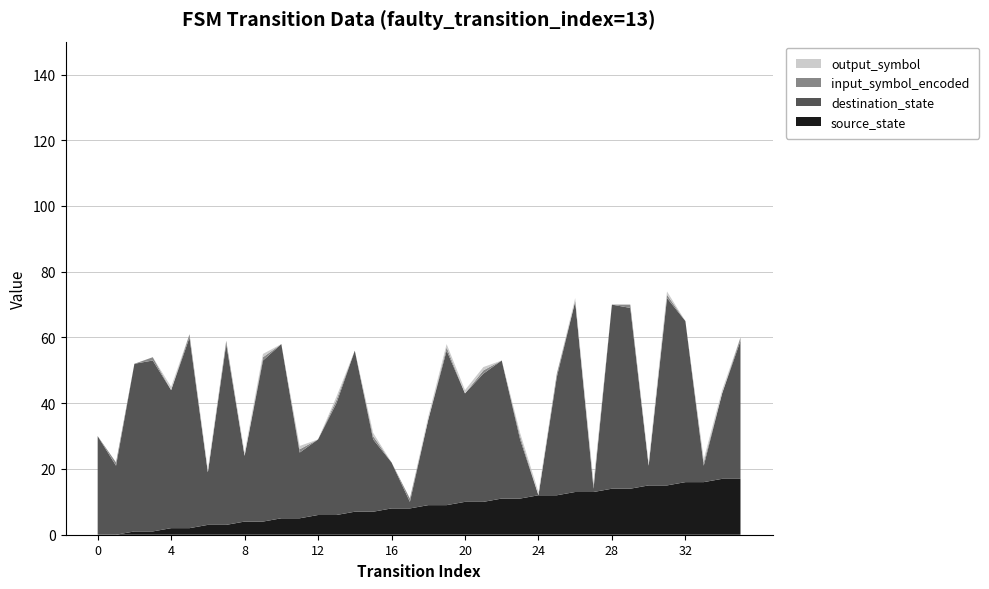

Reading left to right, transcribe all the data shown in this chart.

source_state: 0=0	1=0	2=1	3=1	4=2	5=2	6=3	7=3	8=4	9=4	10=5	11=5	12=6	13=6	14=7	15=7	16=8	17=8	18=9	19=9	20=10	21=10	22=11	23=11	24=12	25=12	26=13	27=13	28=14	29=14	30=15	31=15	32=16	33=16	34=17	35=17
destination_state: 0=30	1=21	2=51	3=52	4=42	5=58	6=16	7=55	8=20	9=49	10=53	11=20	12=23	13=34	14=49	15=22	16=14	17=2	18=26	19=47	20=33	21=39	22=42	23=18	24=0	25=36	26=58	27=1	28=56	29=55	30=6	31=57	32=49	33=5	34=26	35=42
input_symbol_encoded: 0=0	1=1	2=0	3=1	4=0	5=1	6=0	7=1	8=0	9=1	10=0	11=1	12=0	13=1	14=0	15=1	16=0	17=1	18=0	19=1	20=0	21=1	22=0	23=1	24=0	25=1	26=0	27=1	28=0	29=1	30=0	31=1	32=0	33=1	34=0	35=1
output_symbol: 0=0	1=0	2=0	3=0	4=1	5=0	6=1	7=0	8=1	9=1	10=0	11=1	12=0	13=1	14=0	15=1	16=0	17=0	18=1	19=1	20=1	21=1	22=0	23=1	24=1	25=0	26=1	27=1	28=0	29=0	30=1	31=1	32=0	33=1	34=1	35=0